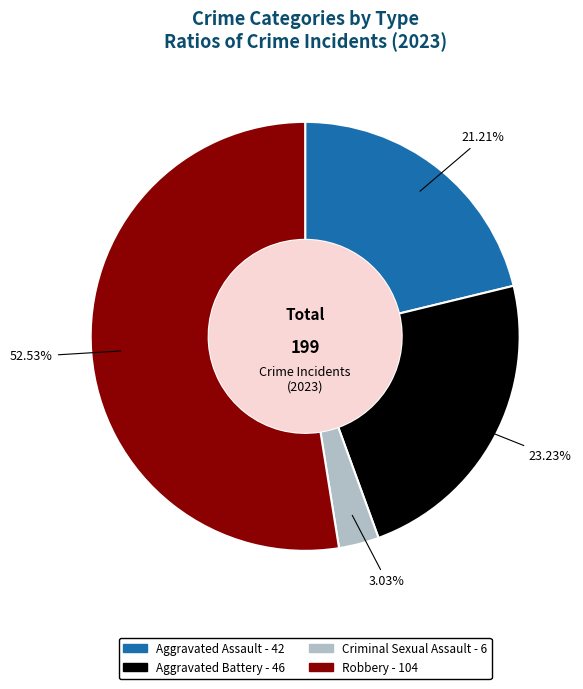

How many segments does this pie chart have?

4